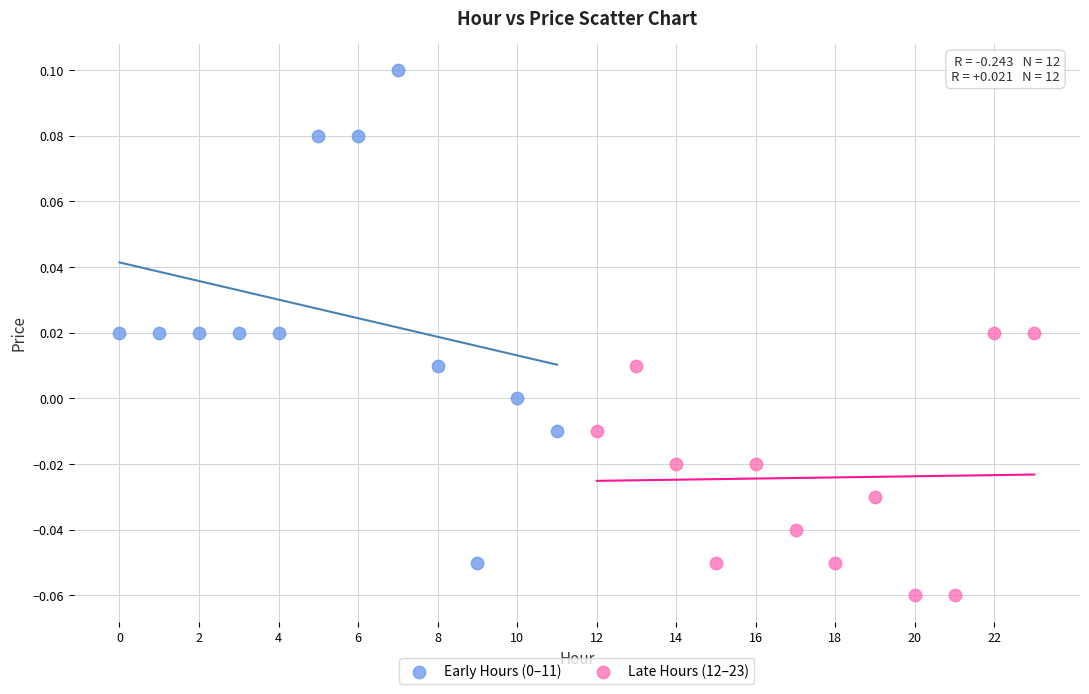

Which series reaches the minimum Y coordinate?

Late Hours (12–23)